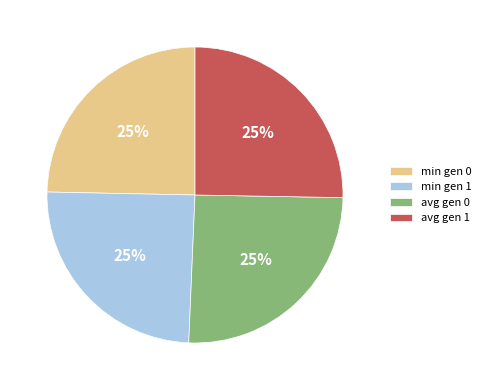

To the nearest percent, what is the average slice percentage?

25%